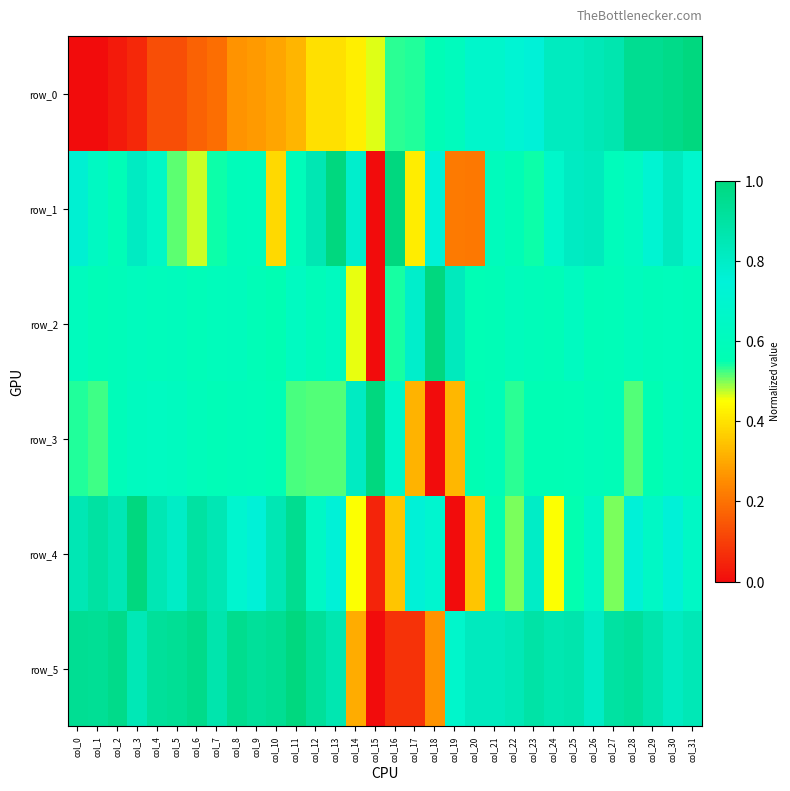

Rank the series at col_8 from highest to lowest value.

row_5, row_4, row_2, row_1, row_3, row_0